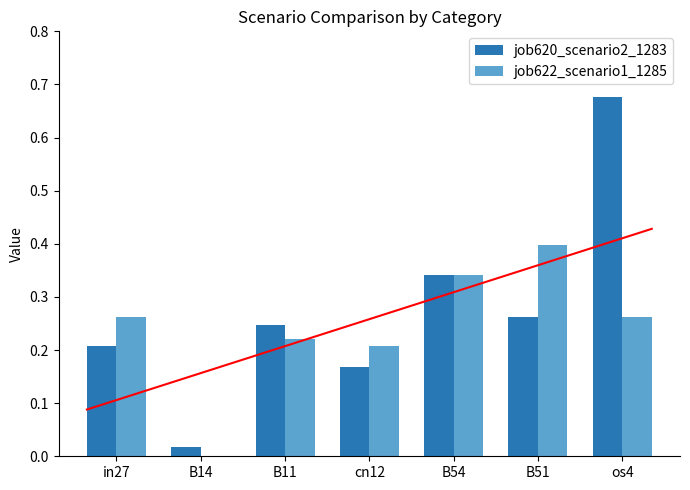

Are the bars grouped side by side (vs. stacked)?

Yes